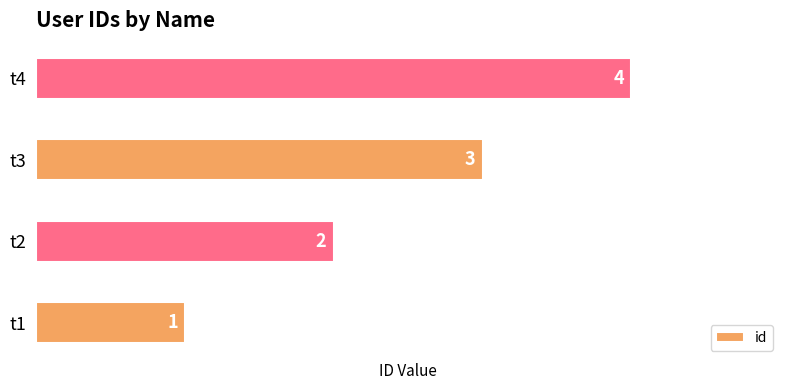

What is the sum of all values?

10